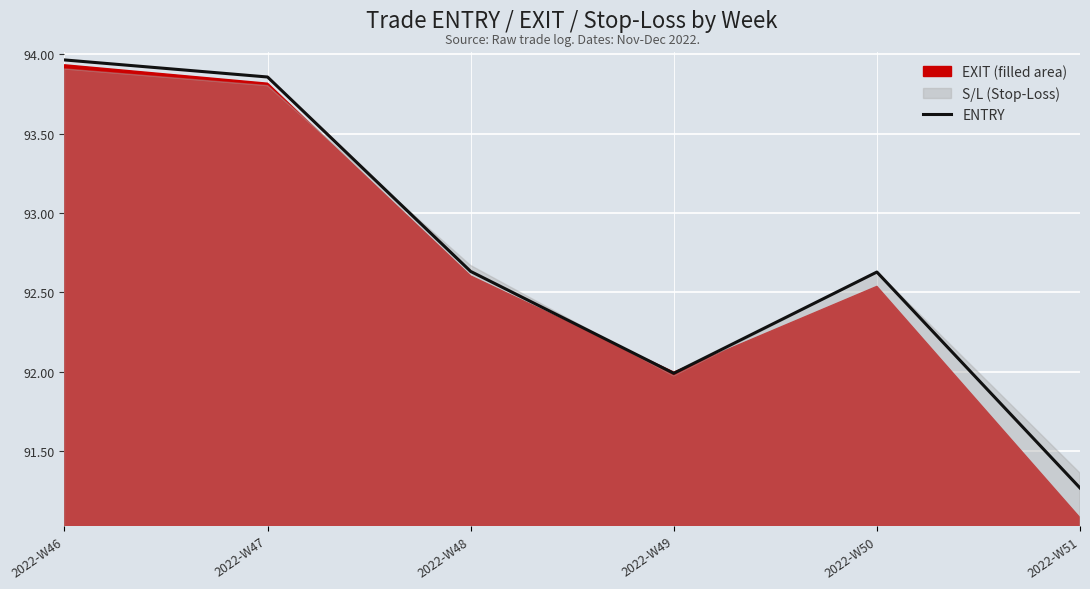

Read the value at 2022-W48.

92.6